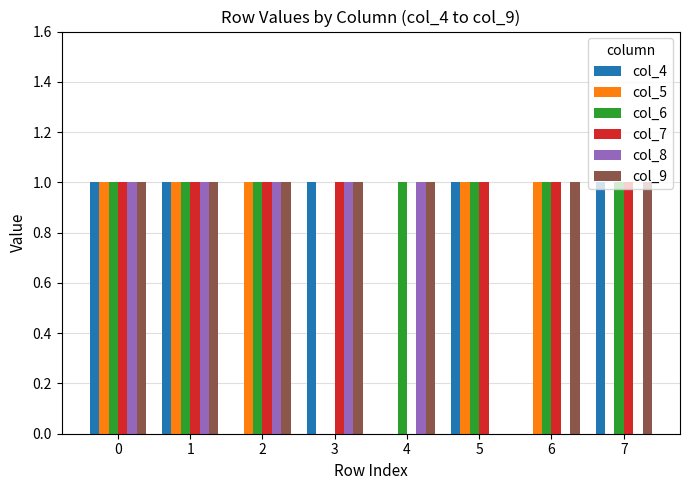

The col_9 series shows 1 at 2. True or false?

True